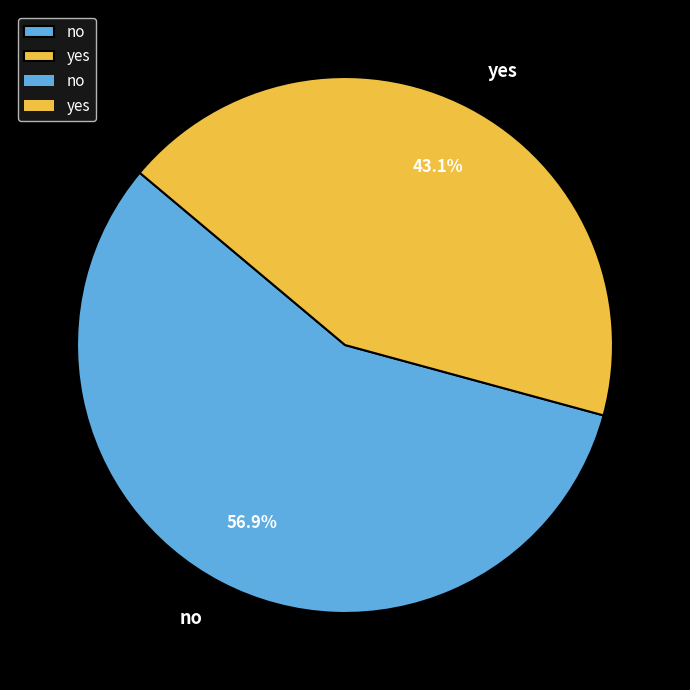

Count the number of slices in the pie.

2